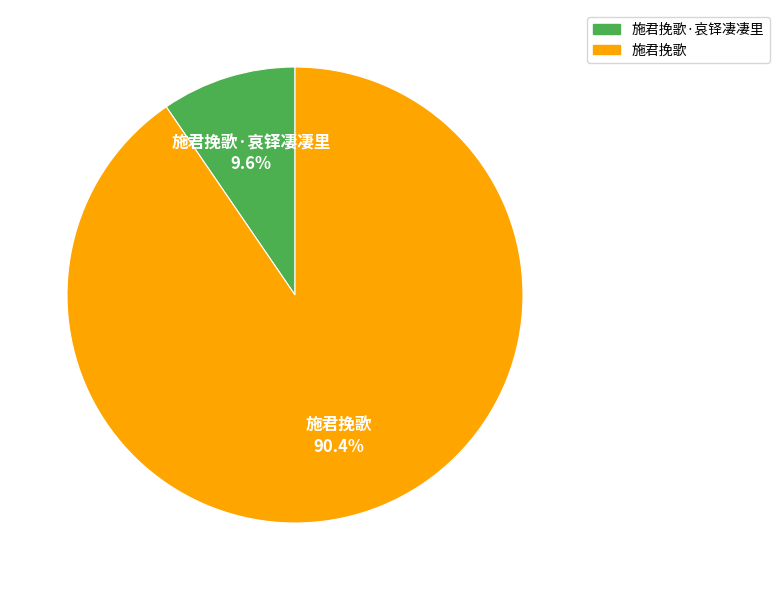

Rank the categories by value from highest to lowest.

施君挽歌, 施君挽歌·哀铎凄凄里